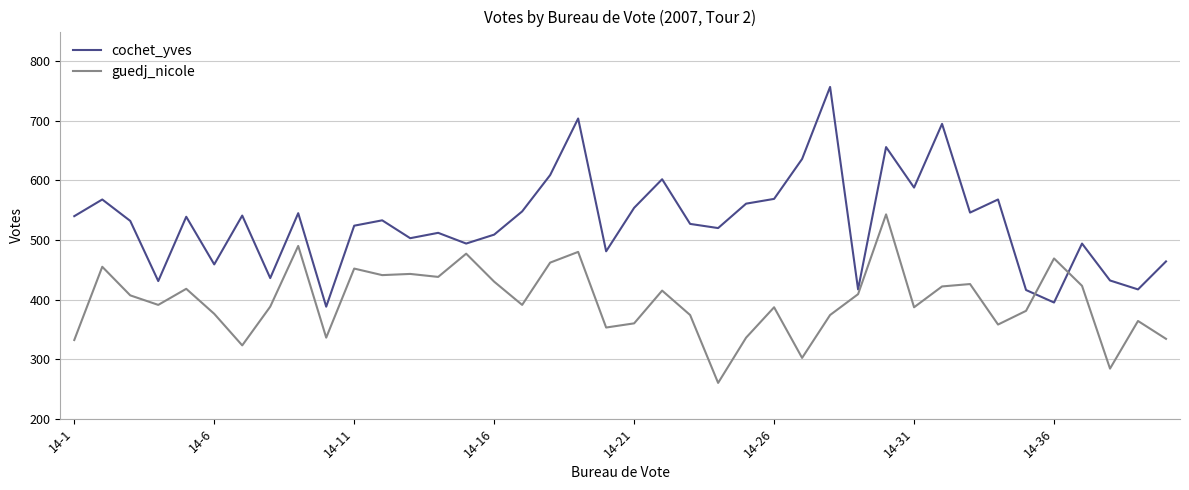

List the series in order of their overall mean, lowest first.

guedj_nicole, cochet_yves